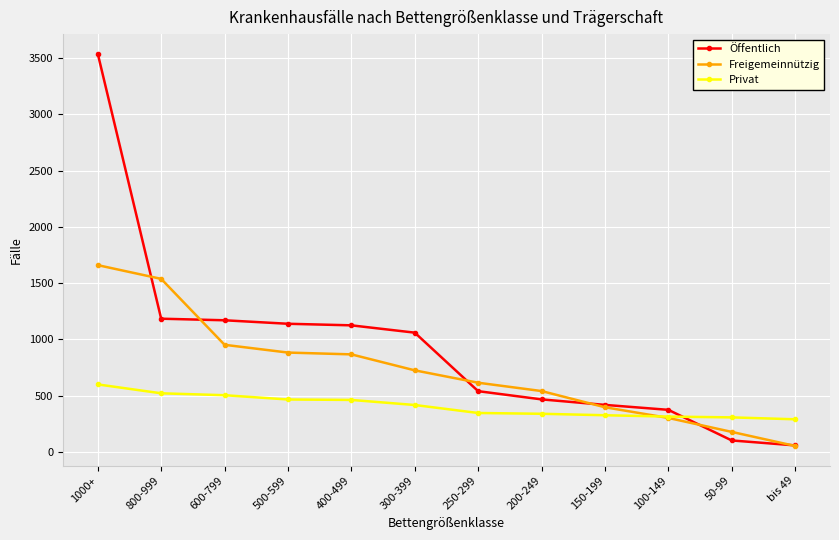

Which series changed the most between 200-249 and bis 49?

Freigemeinnützig